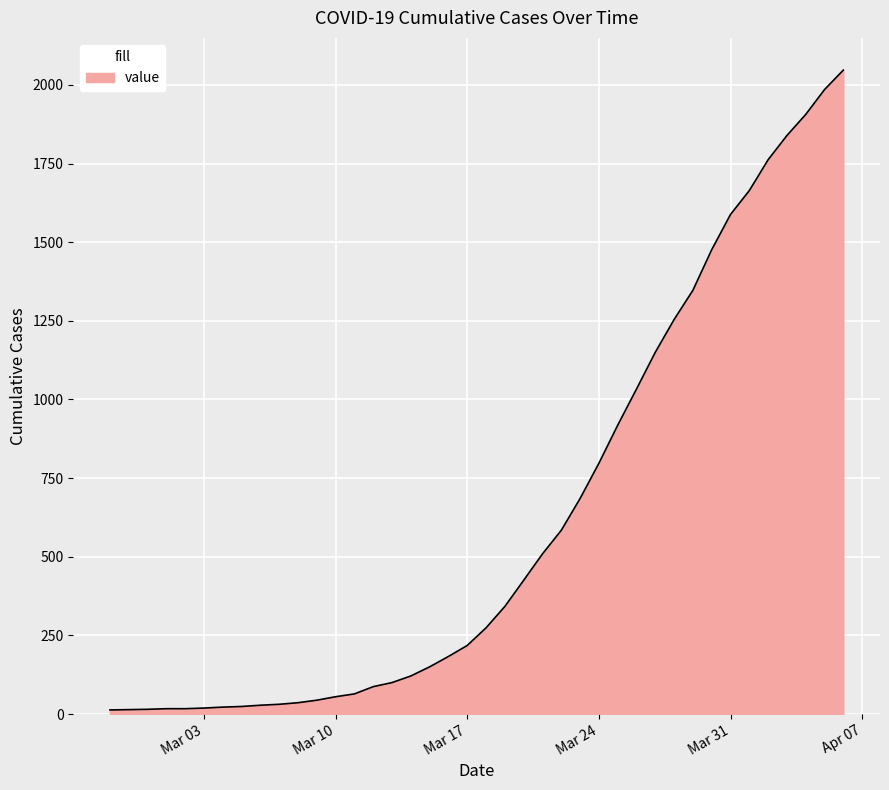

What is the greatest value displayed?

2047